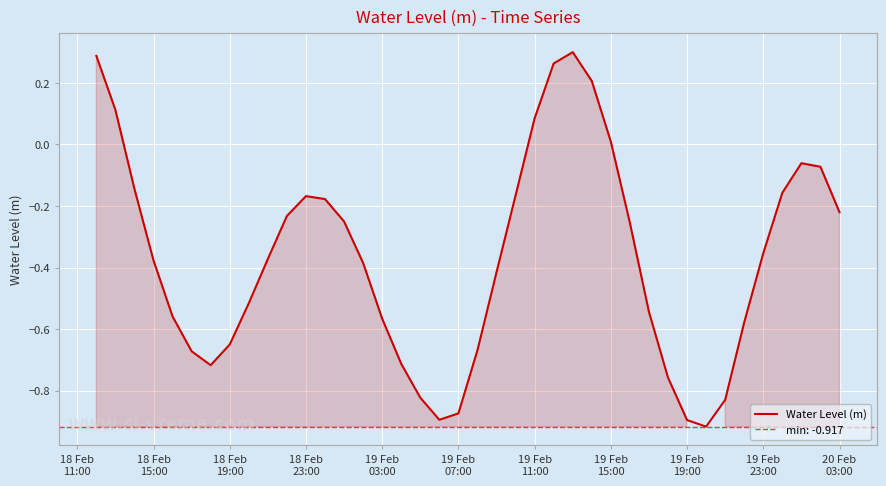

What is the sum of all values?

-14.7